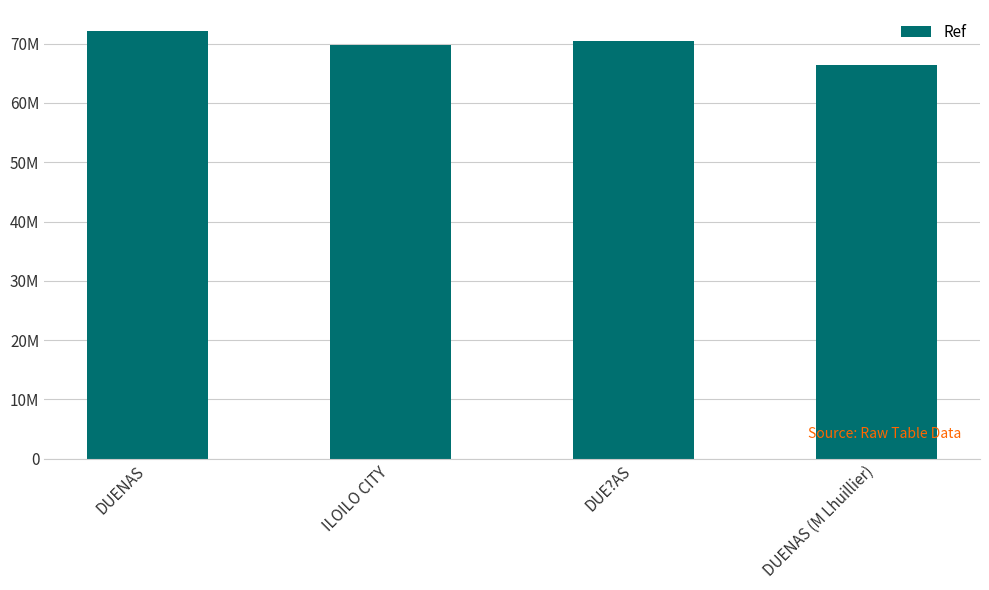

Reading right to left, transcribe all the data shown in this chart.

DUENAS (M Lhuillier)=66402684	DUE?AS=70415159	ILOILO CITY=69750113	DUENAS=72054806